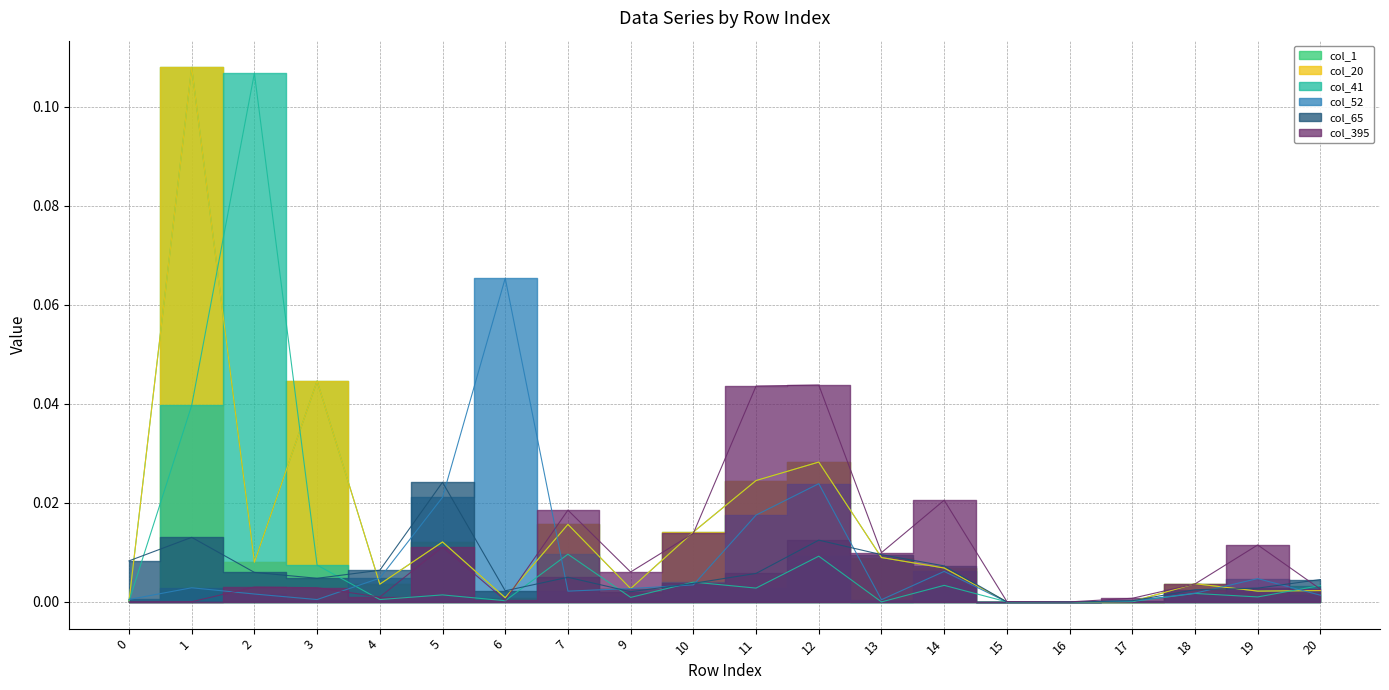

Reading left to right, list all the values displayed in this chart.

col_1: 0=0.0	1=0.1	2=0.0	3=0.0	4=0.0	5=0.0	6=0.0	7=0.0	9=0.0	10=0.0	11=0.0	12=0.0	13=0.0	14=0.0	15=0.0	16=0.0	17=0.0	18=0.0	19=0.0	20=0.0
col_20: 0=0.0	1=0.1	2=0.0	3=0.0	4=0.0	5=0.0	6=0.0	7=0.0	9=0.0	10=0.0	11=0.0	12=0.0	13=0.0	14=0.0	15=0.0	16=0.0	17=0.0	18=0.0	19=0.0	20=0.0
col_41: 0=0.0	1=0.0	2=0.1	3=0.0	4=0.0	5=0.0	6=0.0	7=0.0	9=0.0	10=0.0	11=0.0	12=0.0	13=0.0	14=0.0	15=0.0	16=0.0	17=0.0	18=0.0	19=0.0	20=0.0
col_52: 0=0.0	1=0.0	2=0.0	3=0.0	4=0.0	5=0.0	6=0.1	7=0.0	9=0.0	10=0.0	11=0.0	12=0.0	13=0.0	14=0.0	15=0.0	16=0.0	17=0.0	18=0.0	19=0.0	20=0.0
col_65: 0=0.0	1=0.0	2=0.0	3=0.0	4=0.0	5=0.0	6=0.0	7=0.0	9=0.0	10=0.0	11=0.0	12=0.0	13=0.0	14=0.0	15=0.0	16=0.0	17=0.0	18=0.0	19=0.0	20=0.0
col_395: 0=0.0	1=0.0	2=0.0	3=0.0	4=0.0	5=0.0	6=0.0	7=0.0	9=0.0	10=0.0	11=0.0	12=0.0	13=0.0	14=0.0	15=0.0	16=0.0	17=0.0	18=0.0	19=0.0	20=0.0